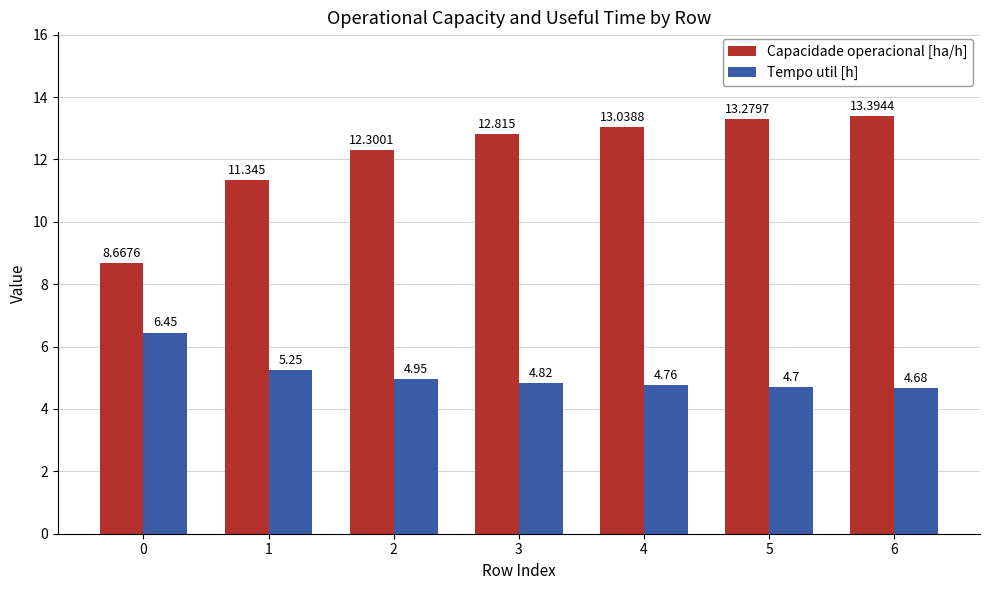

Which series changed the most between 4 and 6?

Capacidade operacional [ha/h]